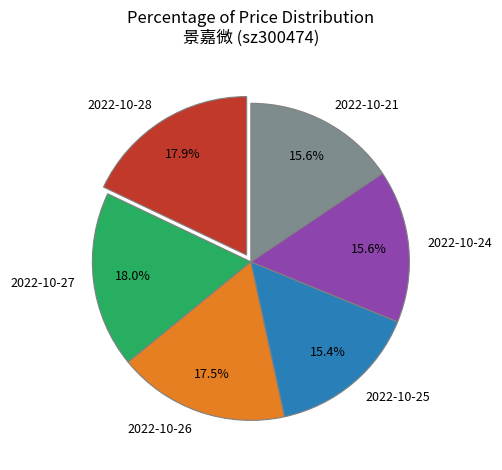

Does 2022-10-24 represent more than half of the total?

No